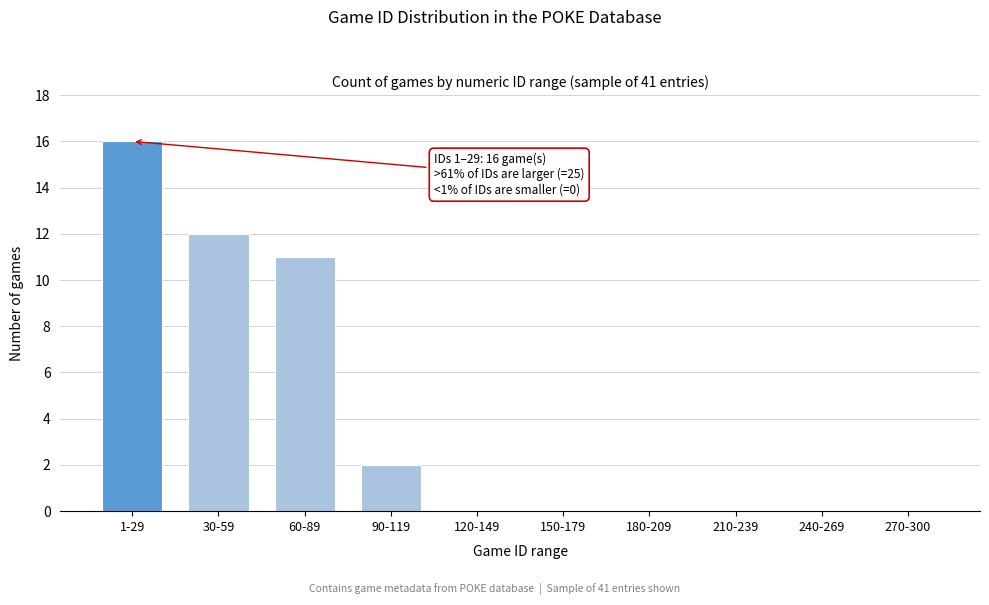

Reading left to right, what are all the values shown in this chart?

1-29=16	30-59=12	60-89=11	90-119=2	120-149=0	150-179=0	180-209=0	210-239=0	240-269=0	270-300=0